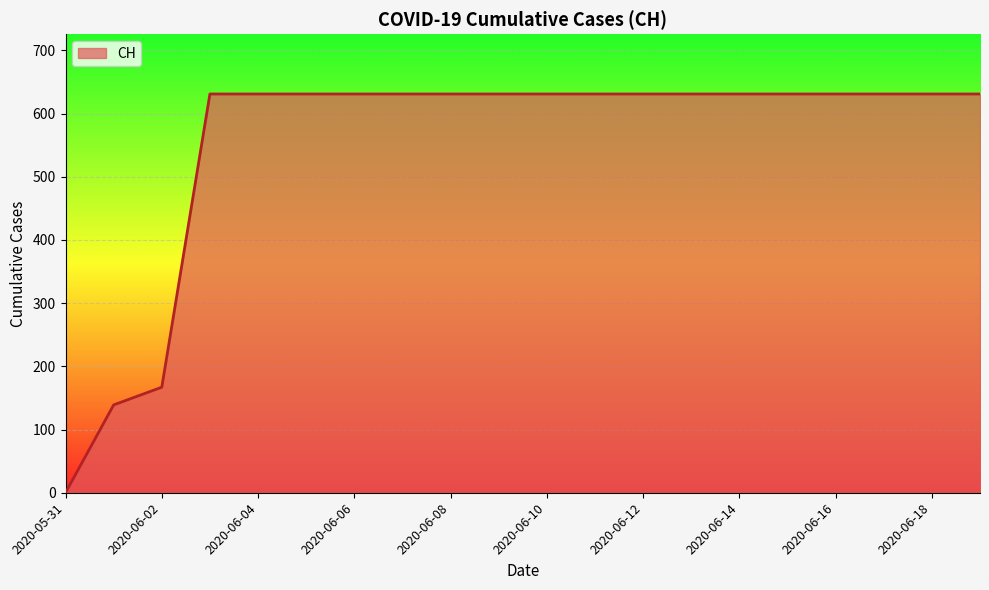

What is the difference between the maximum and minimum values?

631